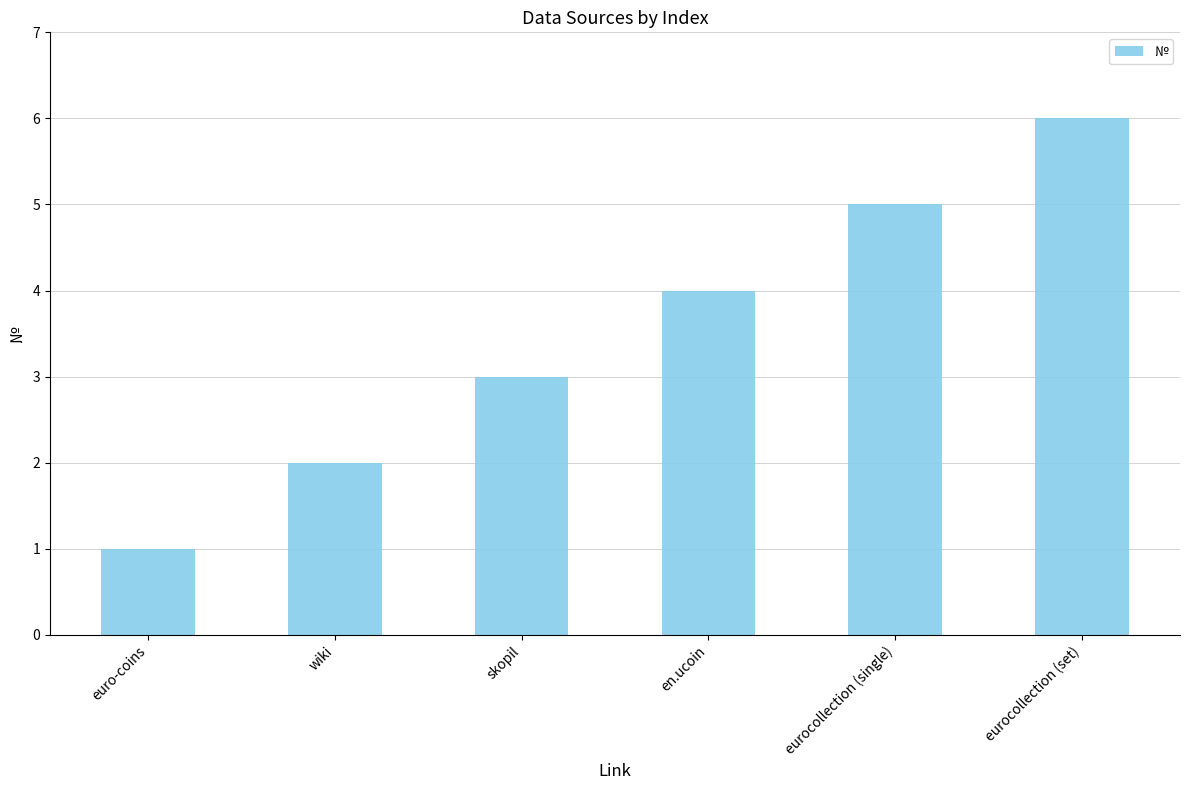

How many bars are there in total?

6